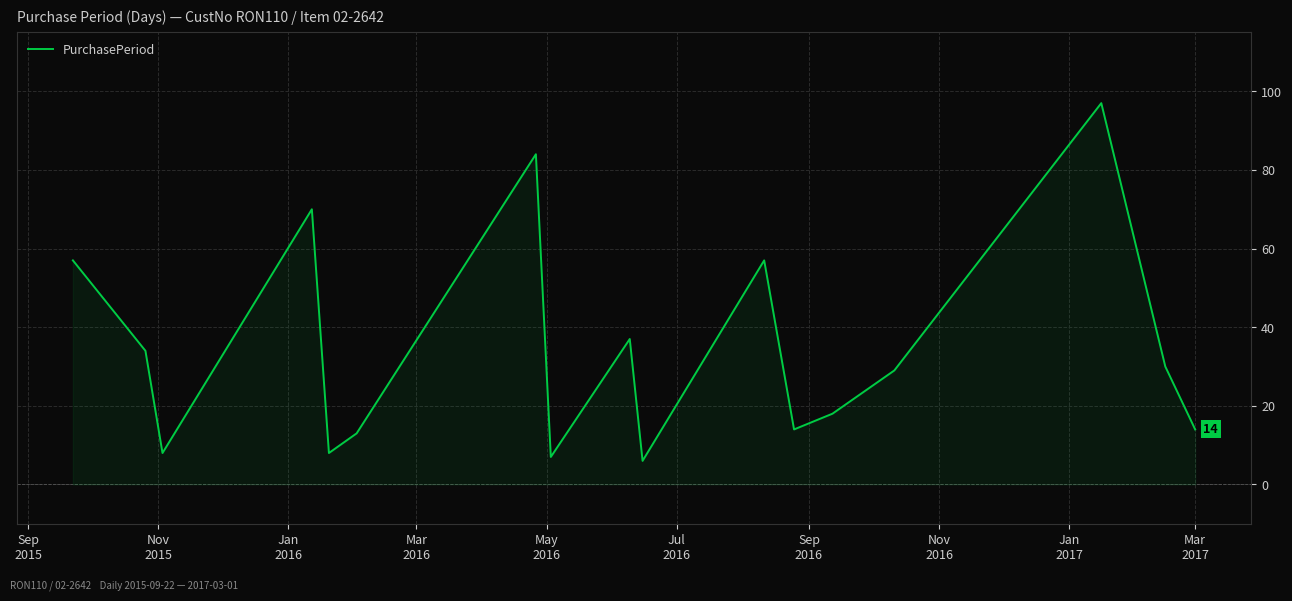

What is the smallest value displayed?

6